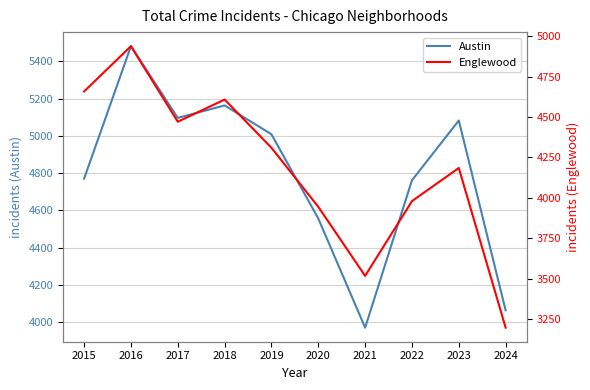

What is the lowest value of the Austin series?

3970